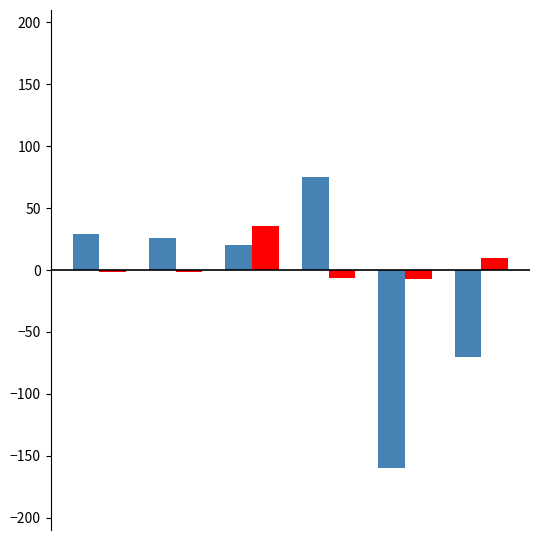

What is the greatest value displayed?

75.0